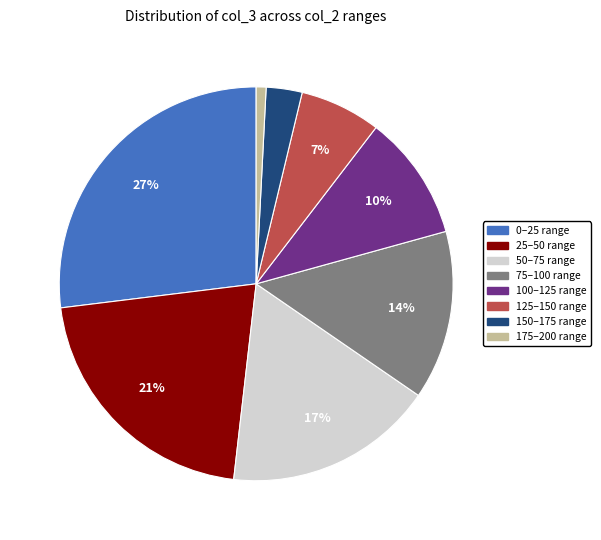

Is there a majority slice in this chart?

No